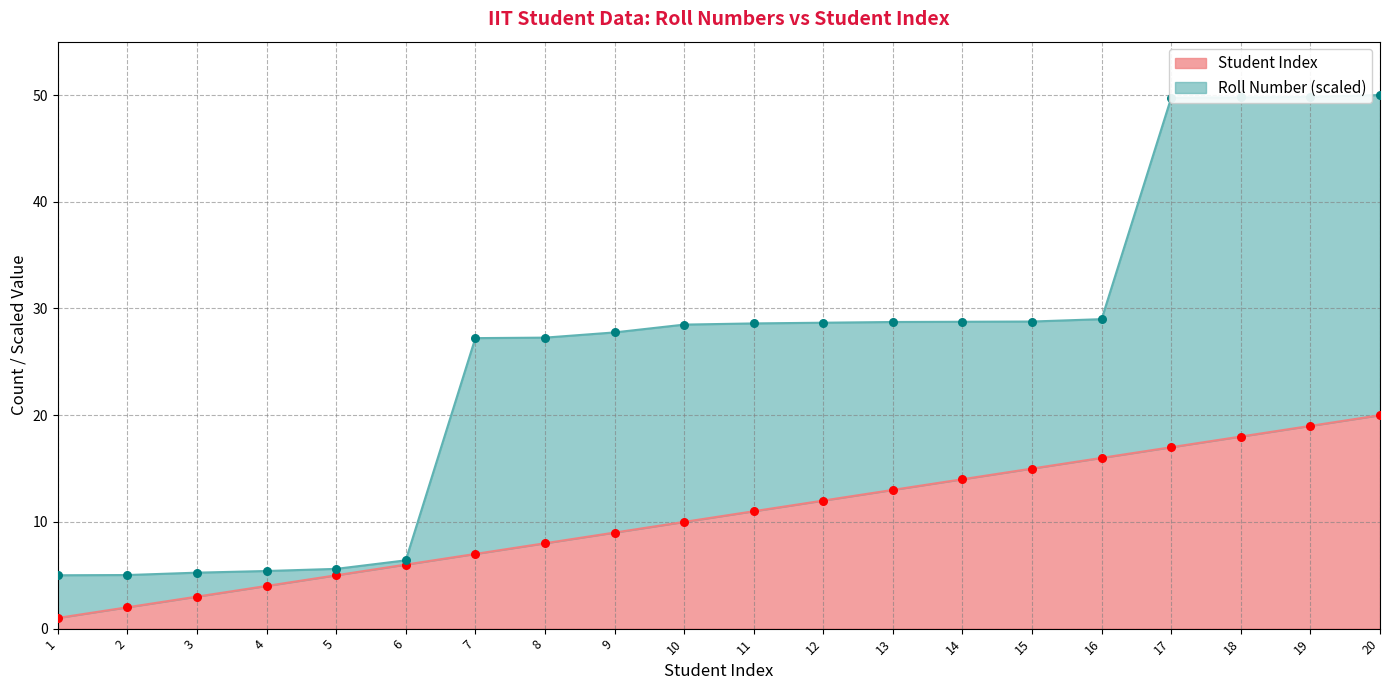

Which series reaches the minimum Y coordinate?

Student Index